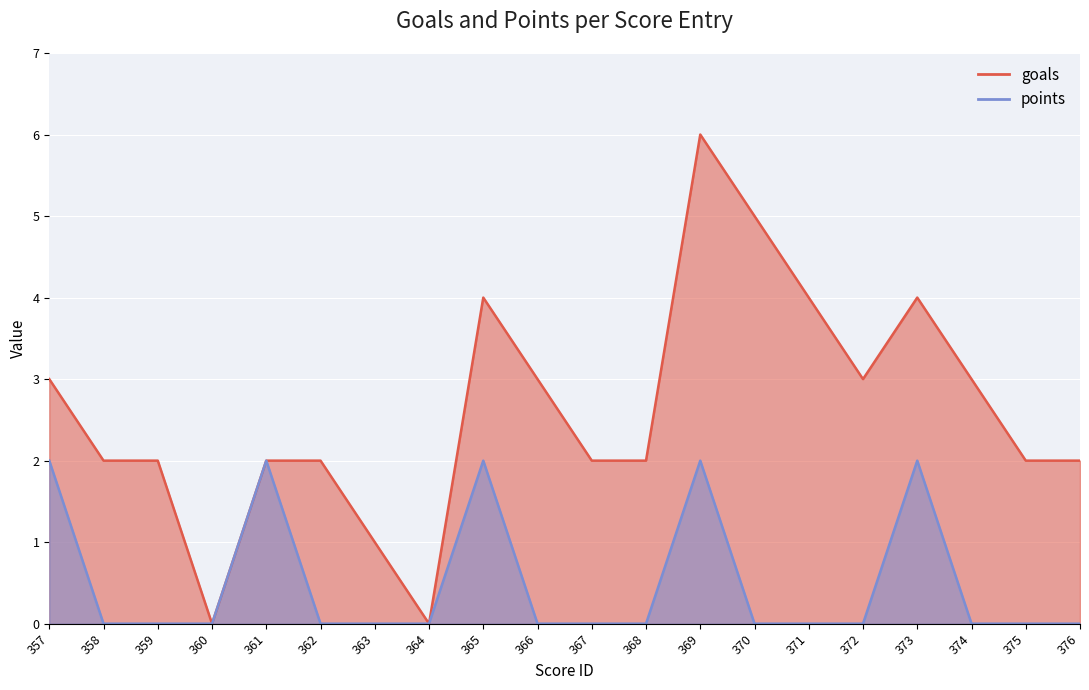

Reading left to right, list all the values displayed in this chart.

goals: 357=3	358=2	359=2	360=0	361=2	362=2	363=1	364=0	365=4	366=3	367=2	368=2	369=6	370=5	371=4	372=3	373=4	374=3	375=2	376=2
points: 357=2	358=0	359=0	360=0	361=2	362=0	363=0	364=0	365=2	366=0	367=0	368=0	369=2	370=0	371=0	372=0	373=2	374=0	375=0	376=0